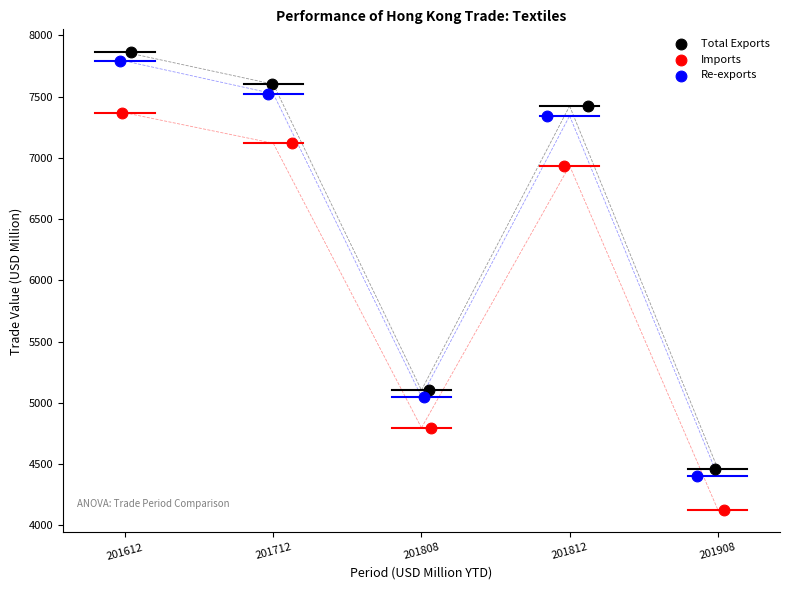

Which series reaches the minimum Y coordinate?

Imports